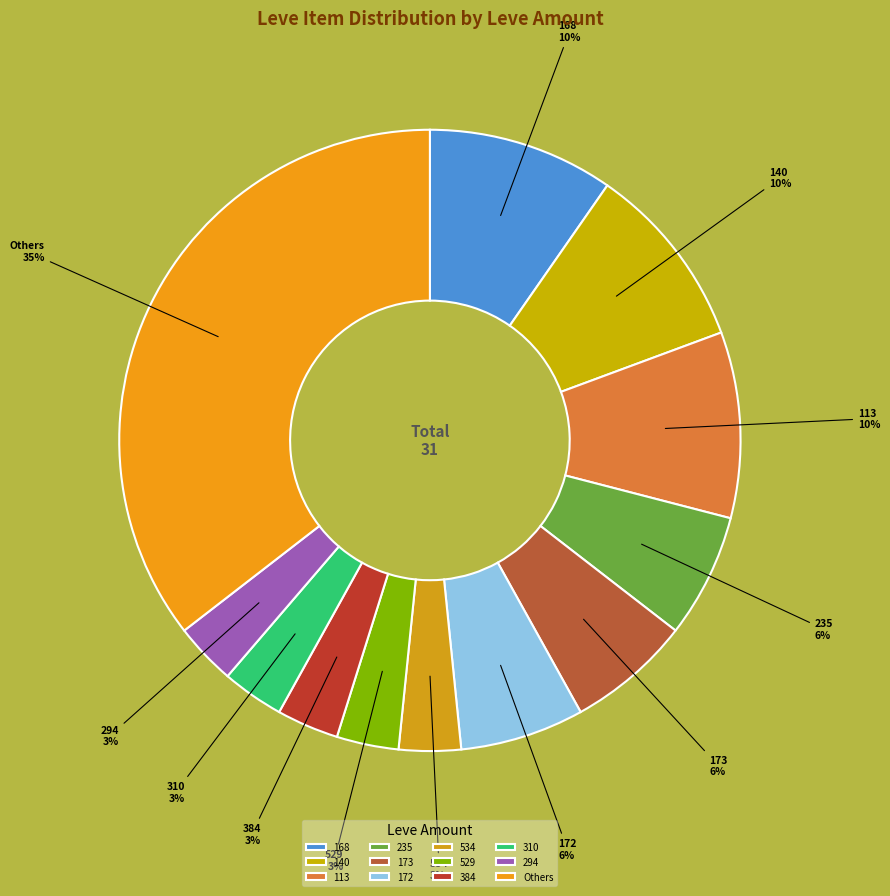

True or false: 534 accounts for 3% of the total.

True